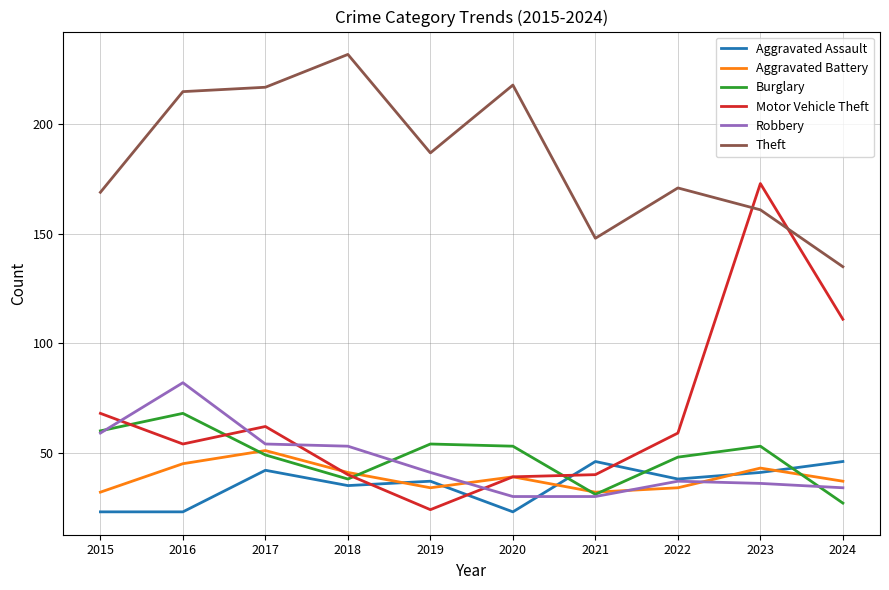

At how many categories does at least one series exceed 138?

9